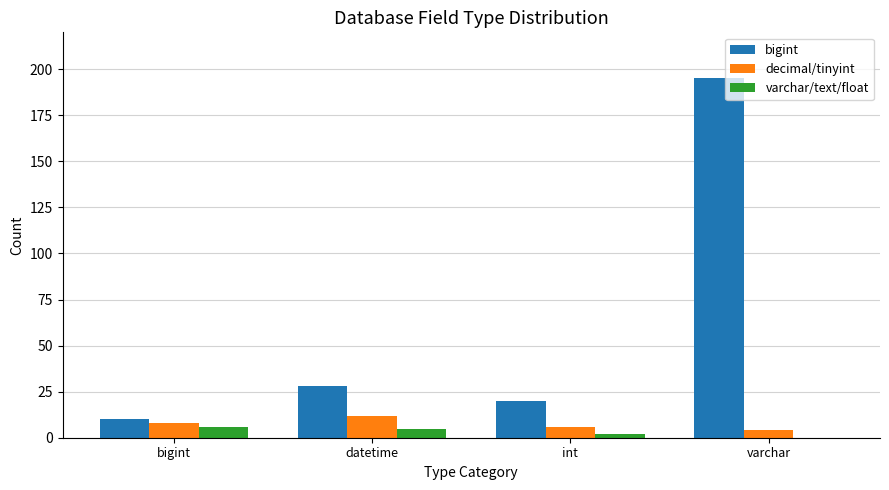

At which category is the sum across all series the highest?

varchar